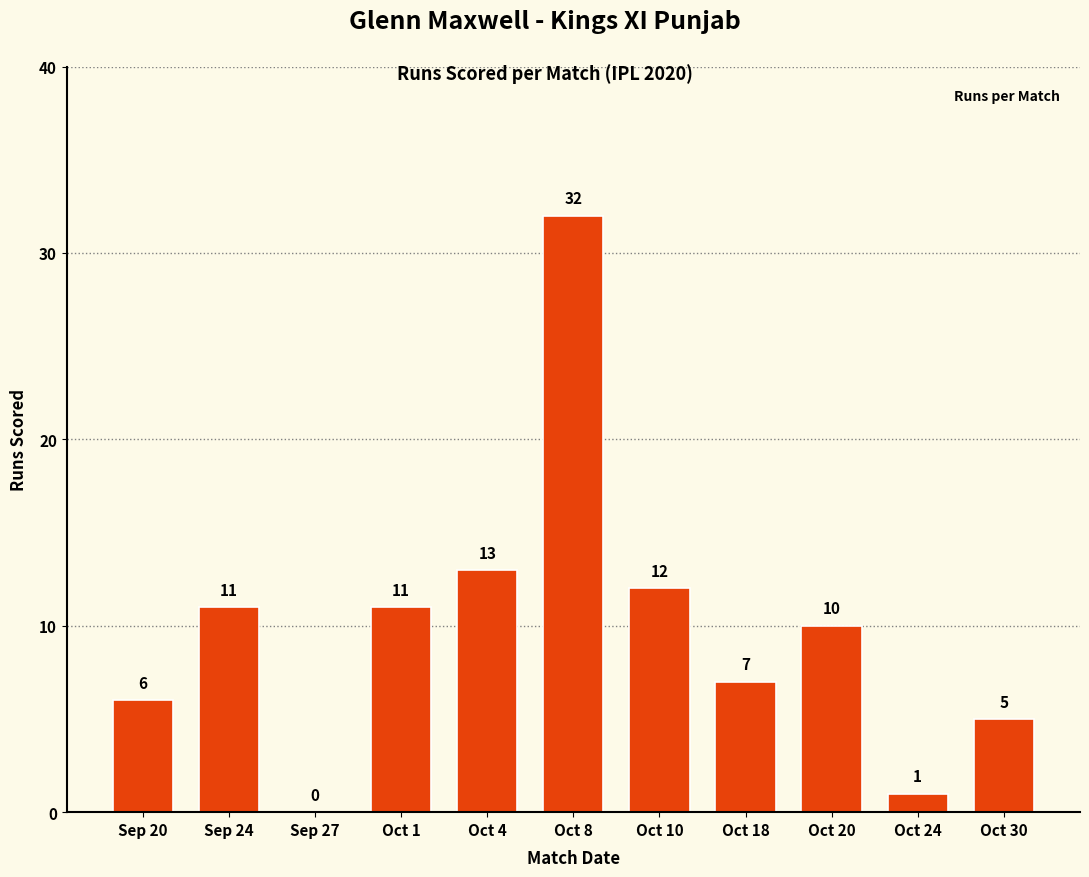

Which label corresponds to the largest value in the chart?

Oct 8